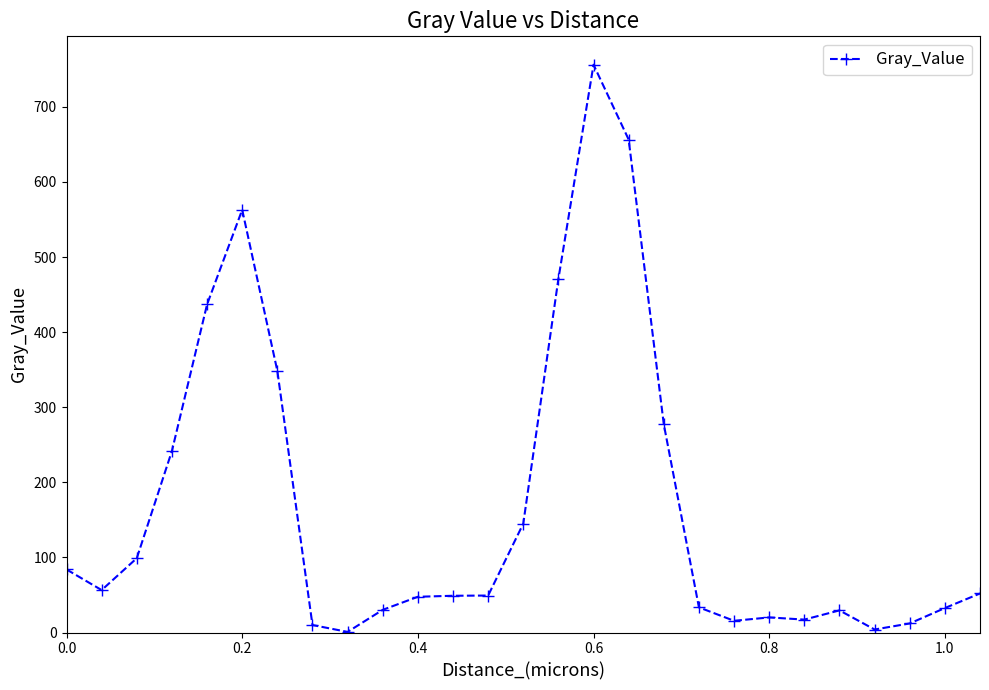

What is the value of the 13th point from the left?

49.2